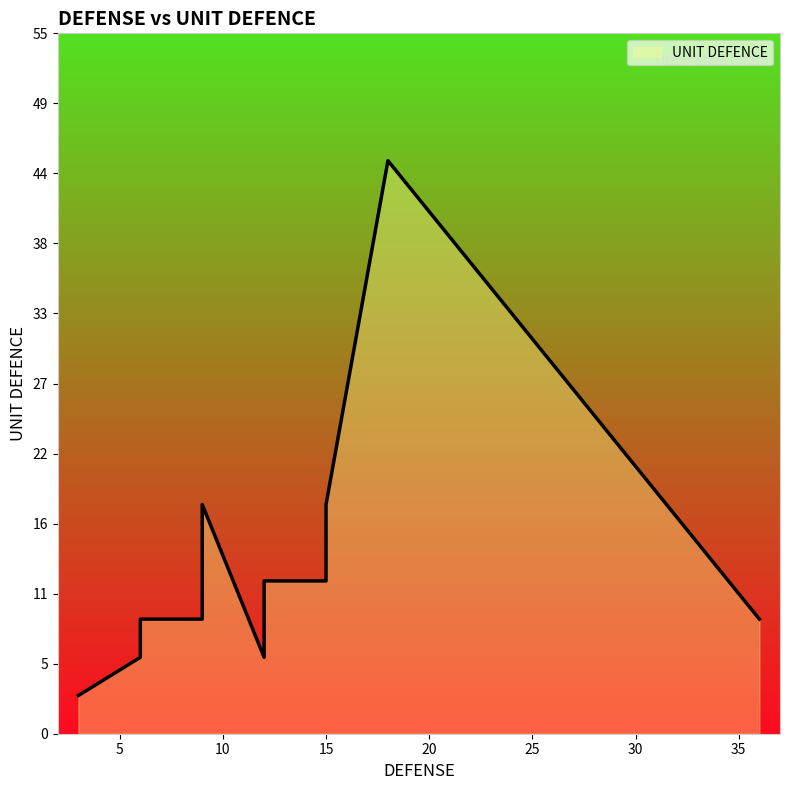

What is the maximum value shown in the chart?

45